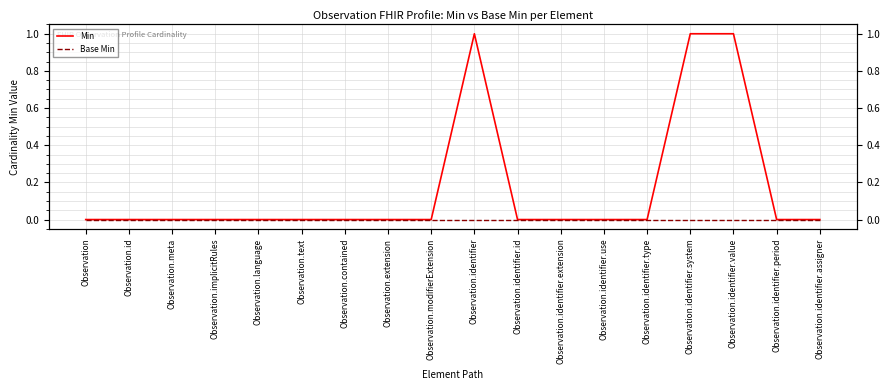

Is the value of Base Min at Observation.identifier.period greater than the value of Min at Observation.identifier.value?

No